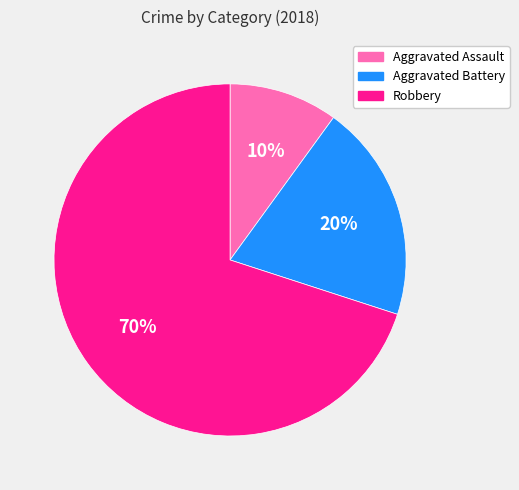

What is the majority slice?

Robbery